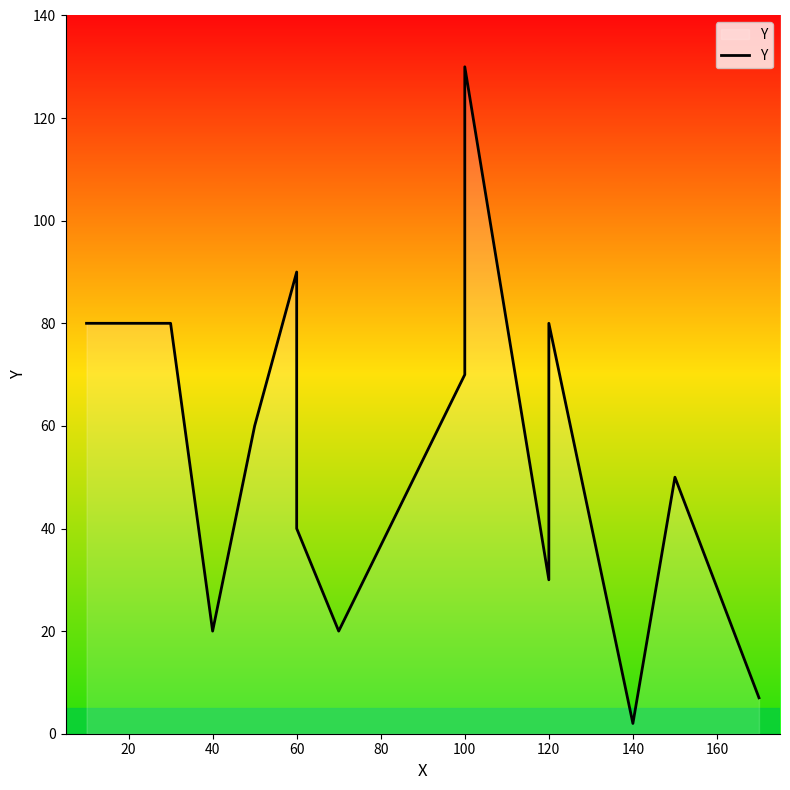

How many points are higher than both their immediate neighbors (excluding endpoints)?

4